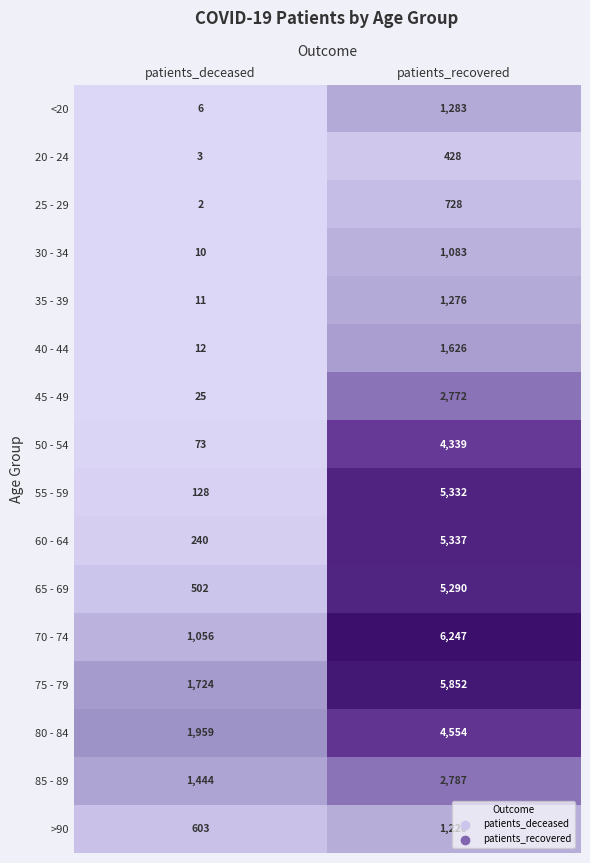

What is the spread (max minus min) of values at patients_recovered?

5819